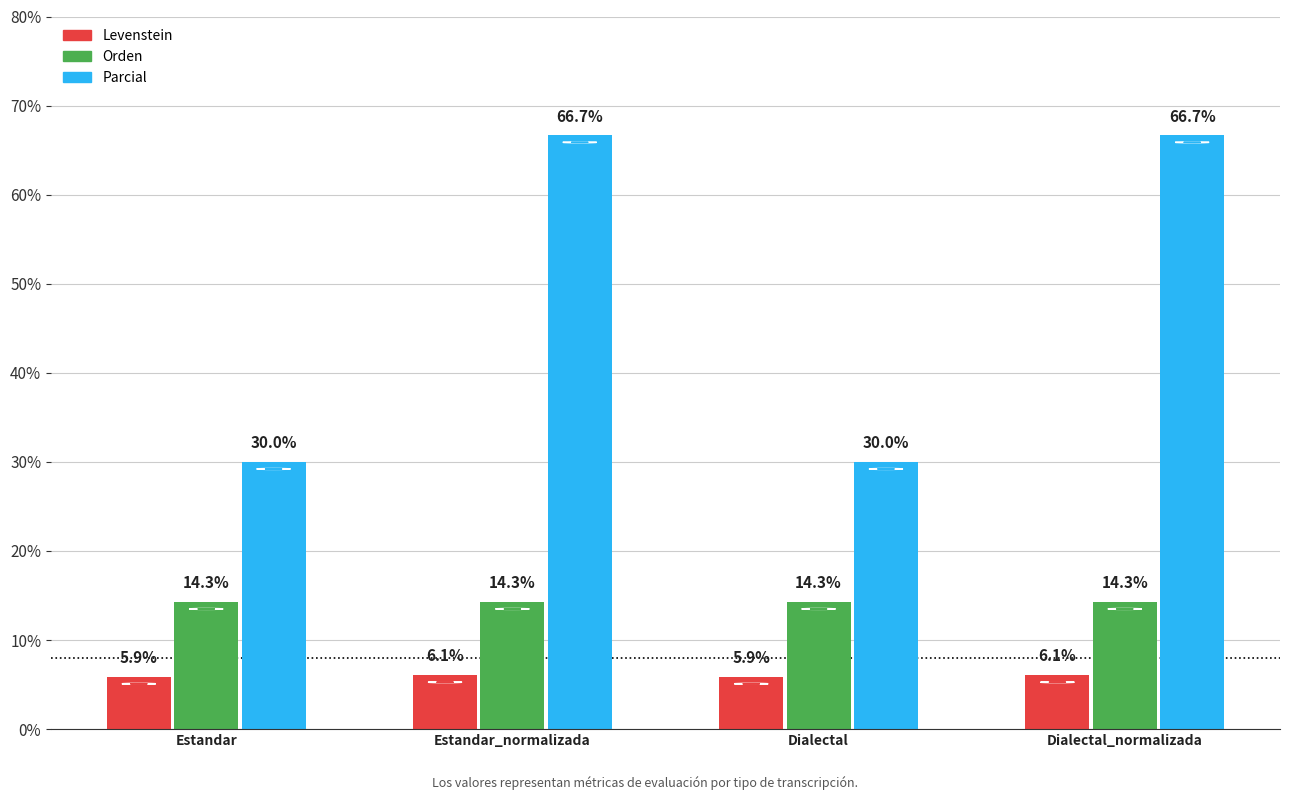

List the series in order of their peak value, lowest first.

Levenstein, Orden, Parcial